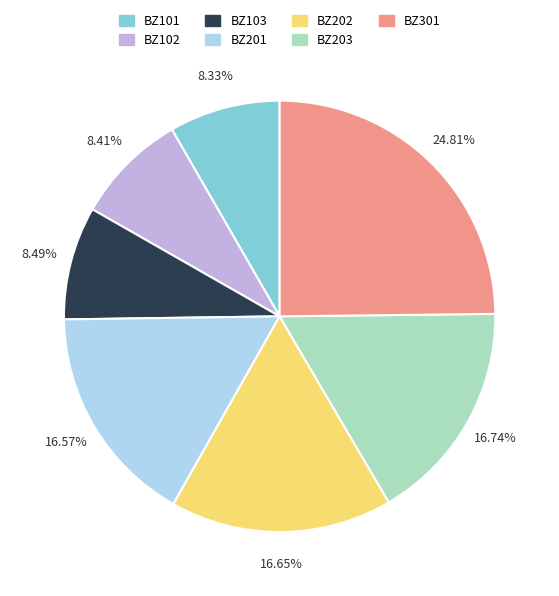

To the nearest percent, what is the average slice percentage?

14%